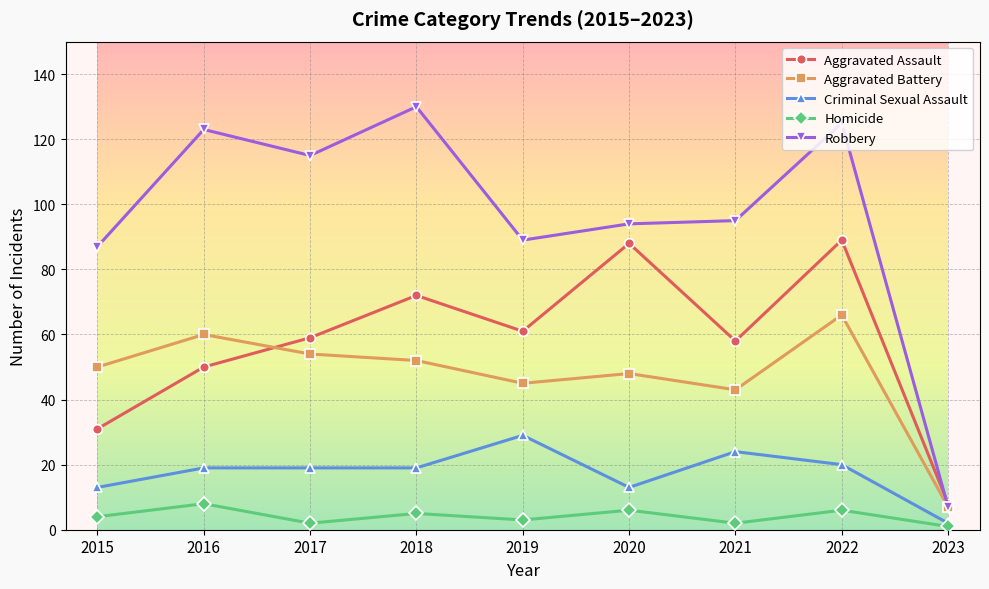

Does the chart display data point markers on the line(s)?

Yes